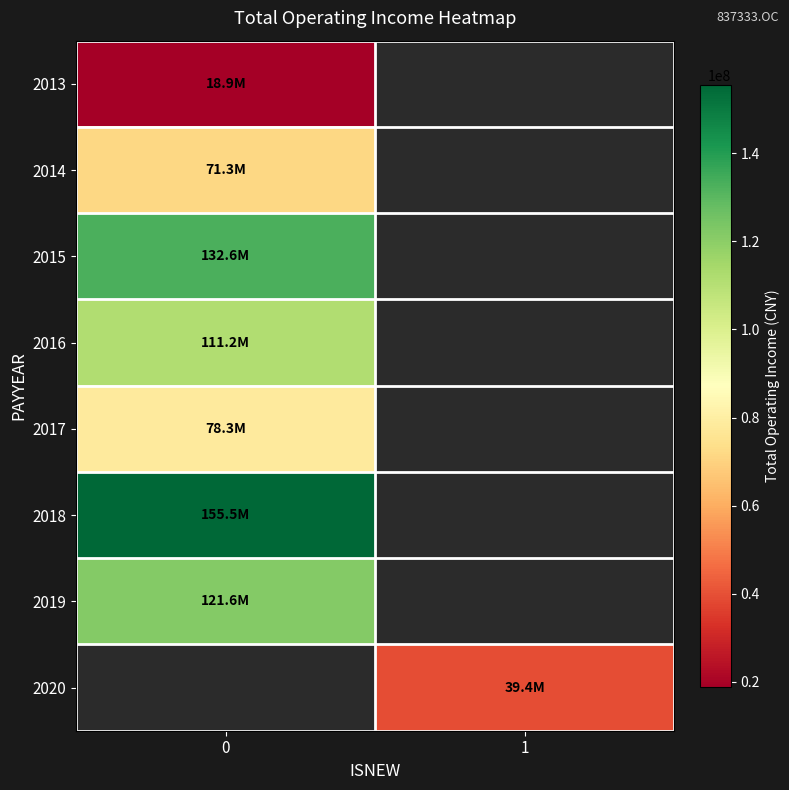

At how many categories does at least one series exceed 86391273?

1